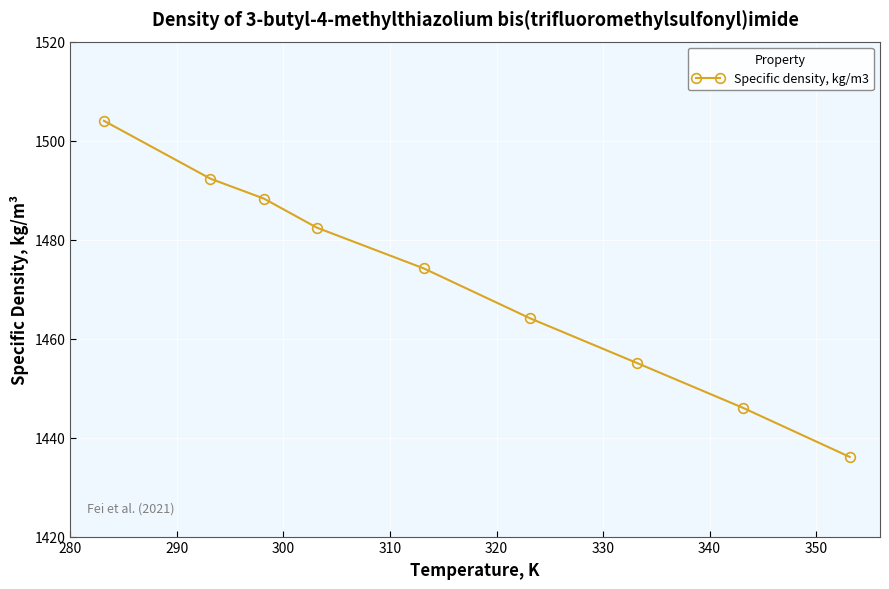

What is the value of the 6th point from the left?

1464.1